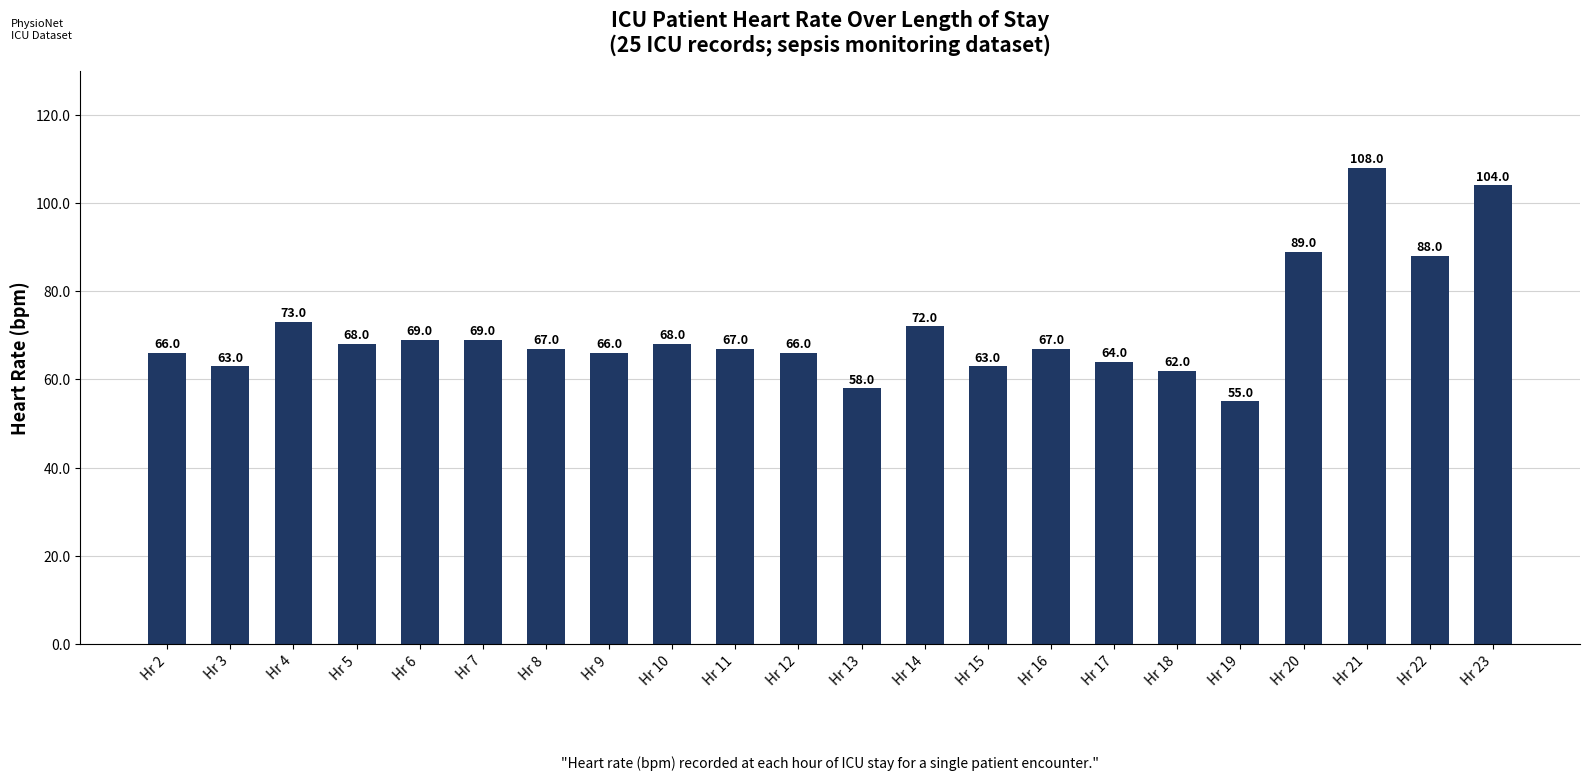

The chart shows a value of 22 at Hr 8. True or false?

False